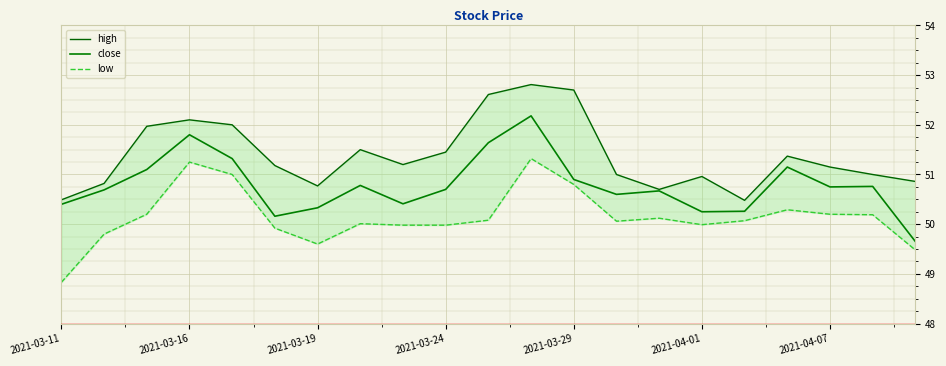

The close series shows 24.7 at 2021-04-07. True or false?

False